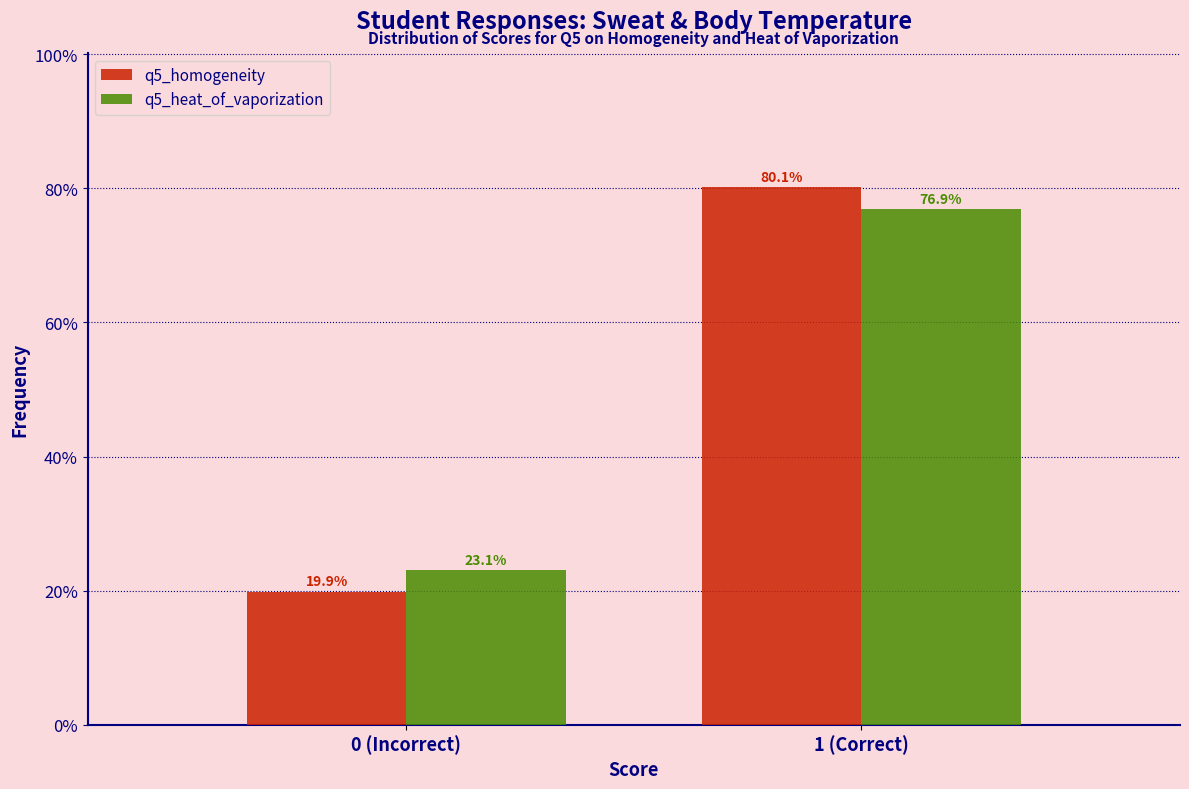

Reading left to right, transcribe all the data shown in this chart.

q5_homogeneity: 19.9	80.1
q5_heat_of_vaporization: 23.1	76.9